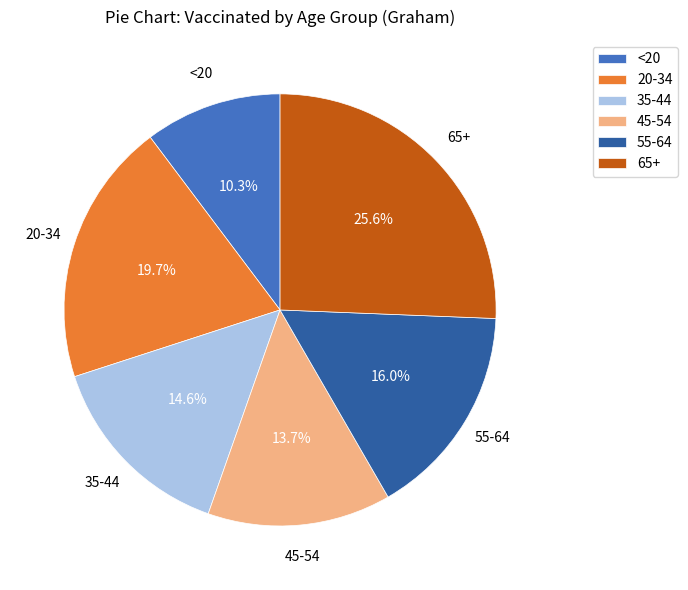

Does 65+ account for over 50% of the chart?

No